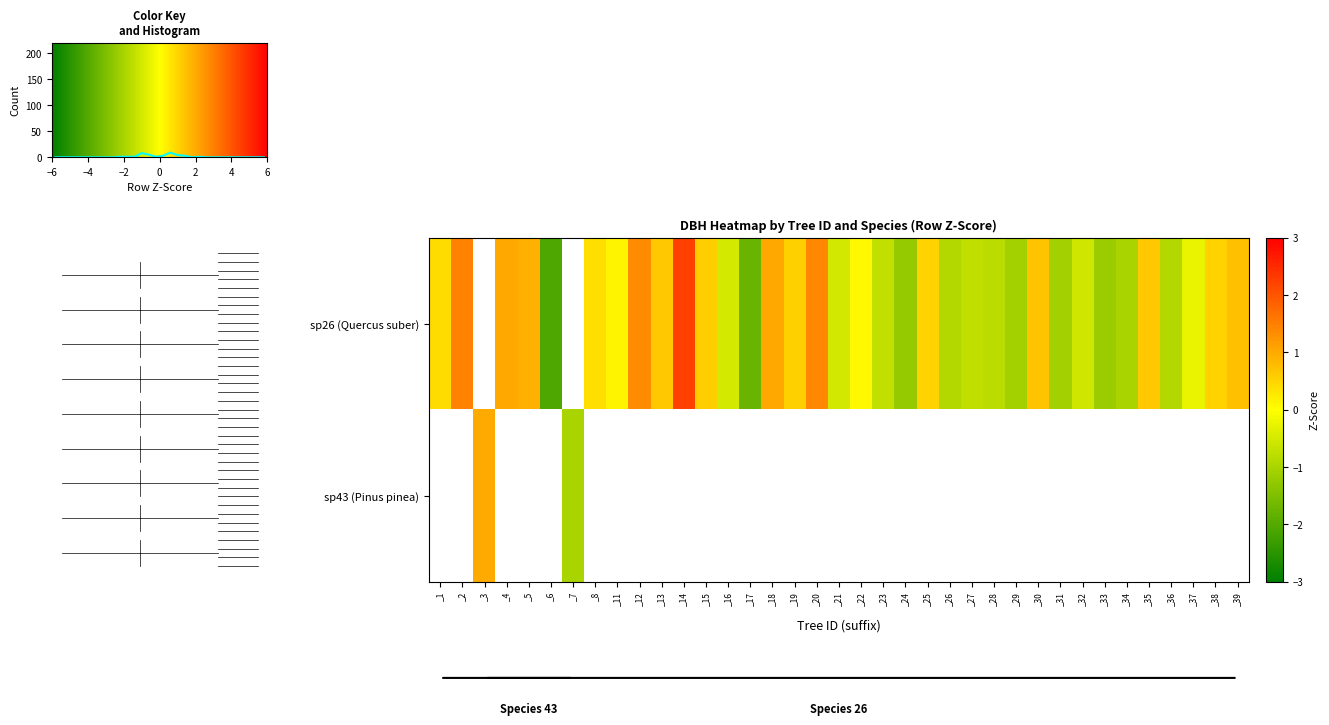

List the series in order of their peak value, highest first.

sp26 (Quercus suber), sp43 (Pinus pinea)